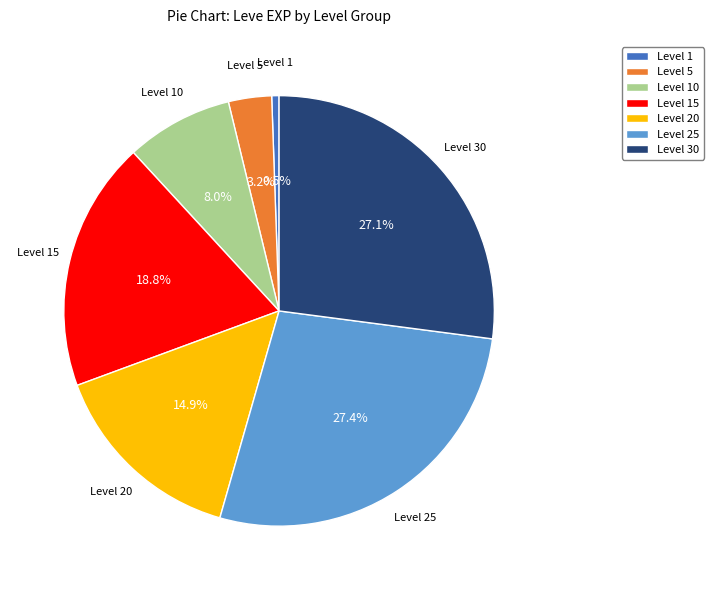

Which slice is the smallest?

Level 1